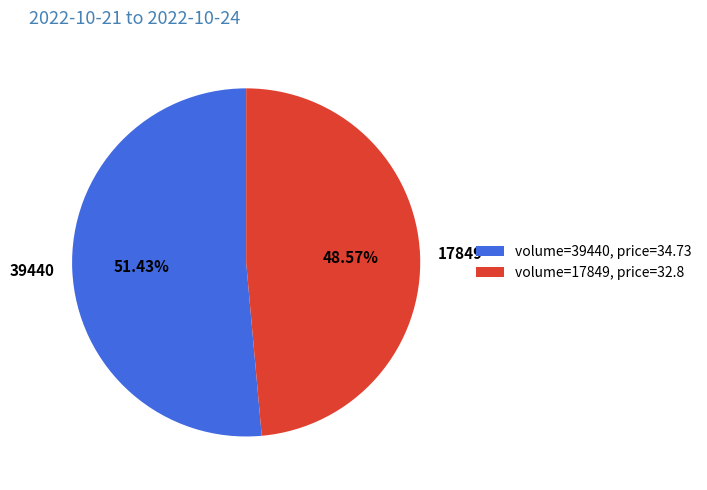

To the nearest percent, what is the difference between the 39440 and 17849 slice percentages?

3%